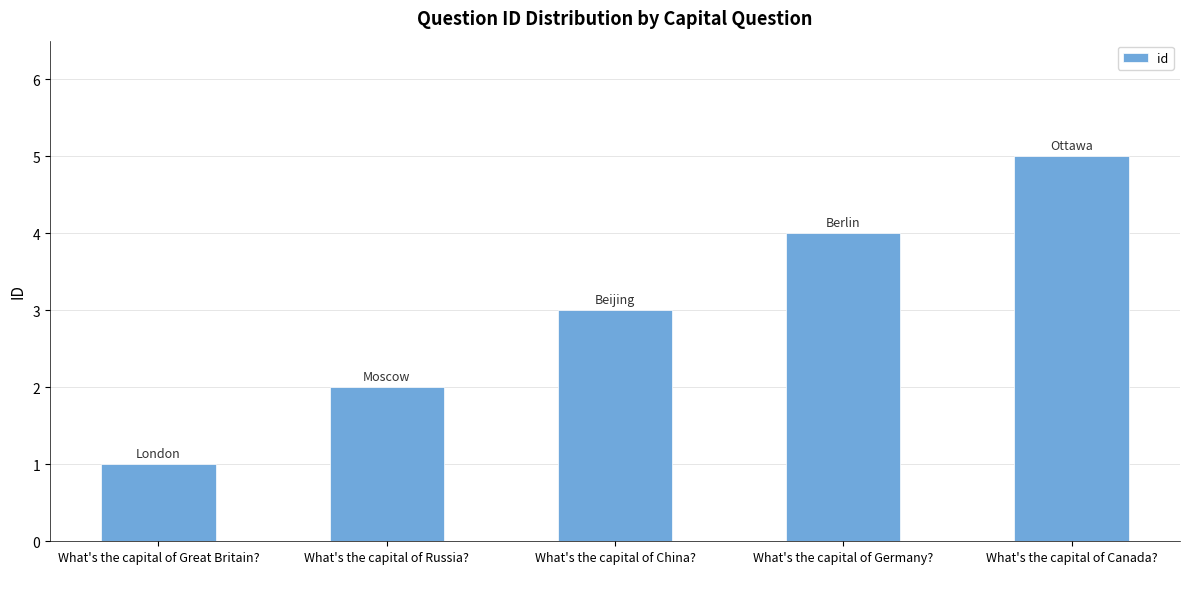

What is the value of the 4th bar from the left?

4